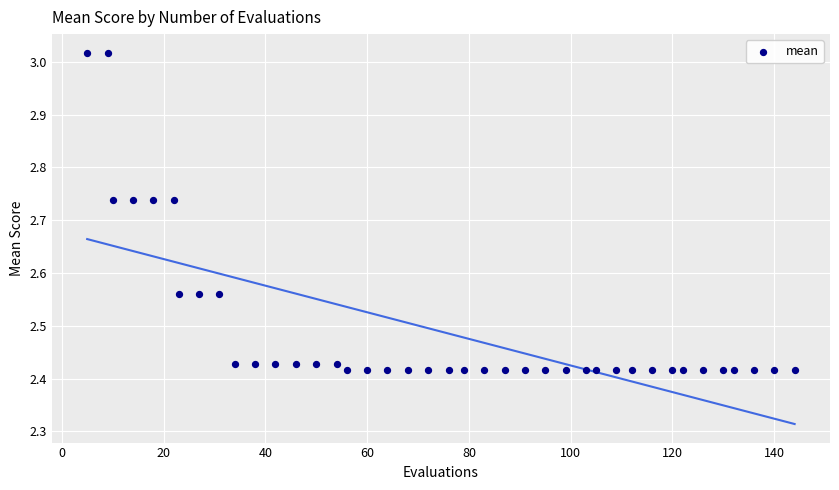

What is the range of Y values (max minus min)?

0.6